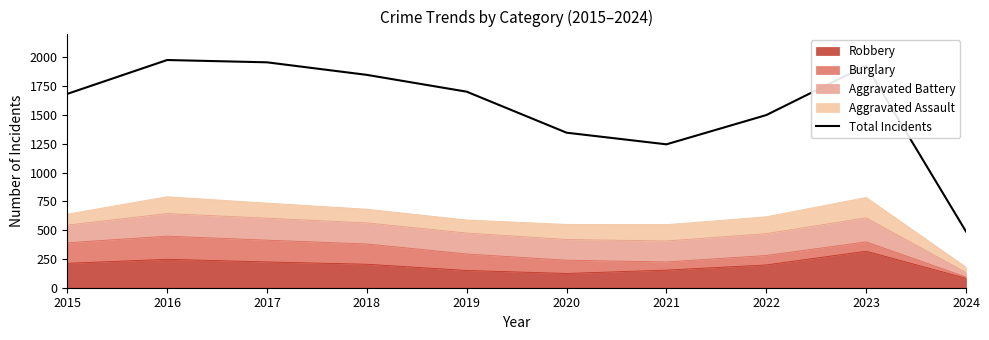

Reading left to right, what are all the values shown in this chart?

2015=1683	2016=1977	2017=1957	2018=1848	2019=1702	2020=1346	2021=1245	2022=1499	2023=1929	2024=488